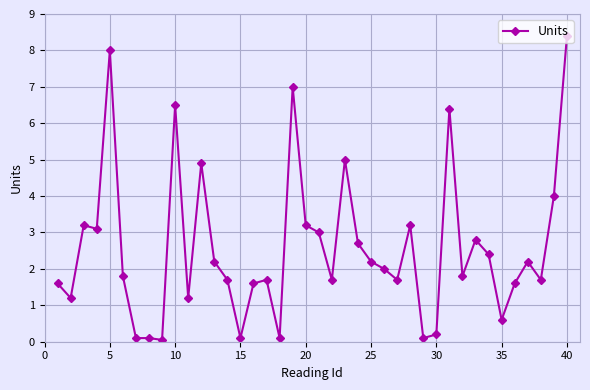

True or false: the data has more than 1 interior local peaks.

True